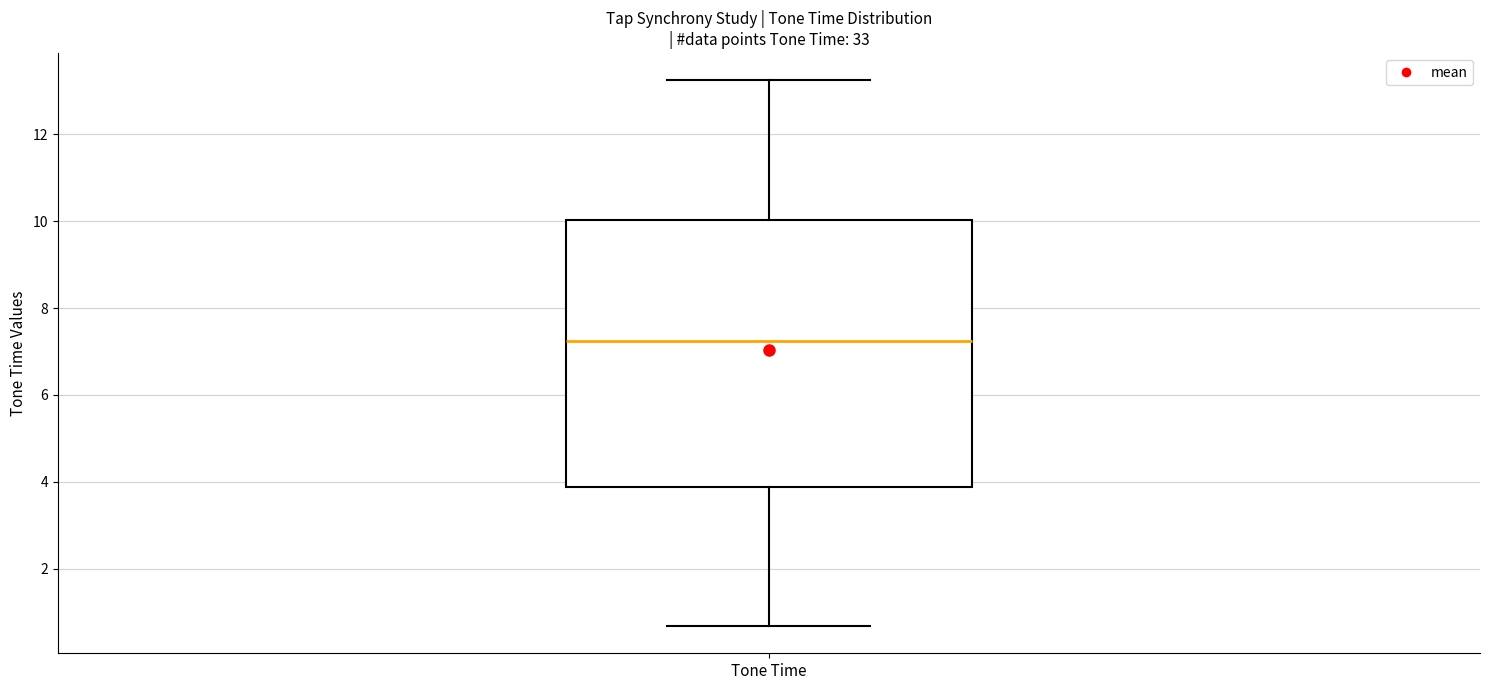

Where is the upper edge of the box for Tone Time on the y-axis? The values are not printed on the chart, so give them approximately, as read against the axis.

10.0